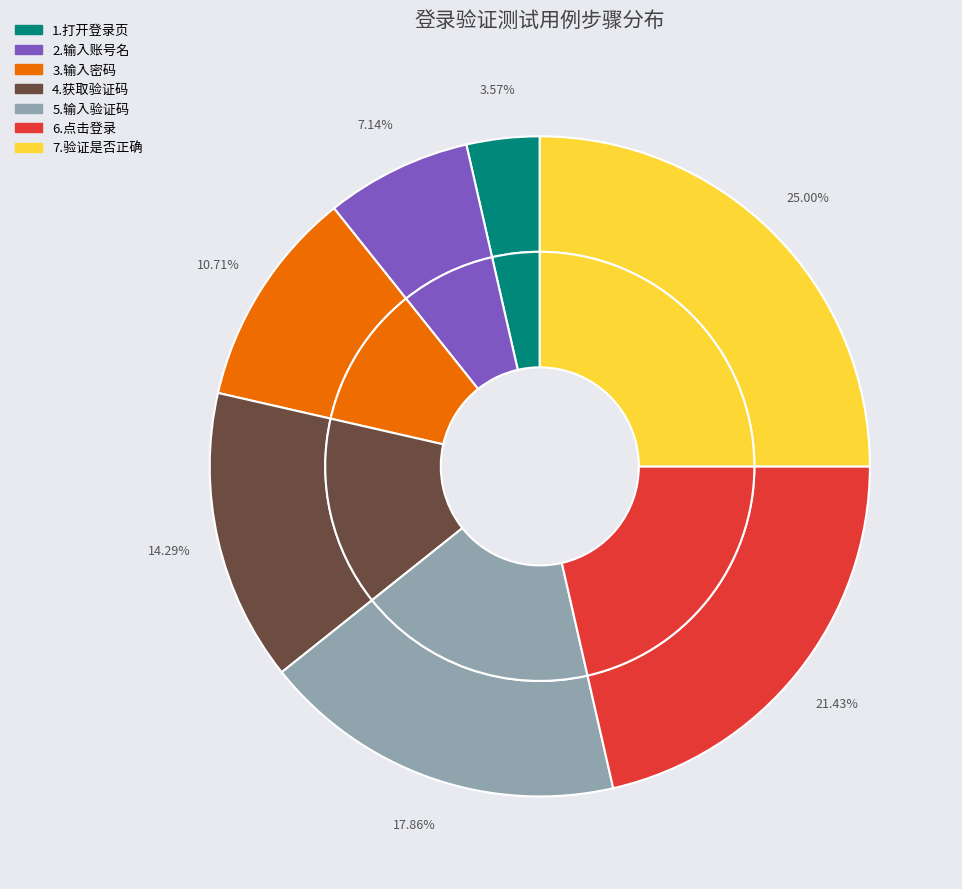

To the nearest percent, what is the difference between the 4.获取验证码 and 1.打开登录页 slice percentages?

11%